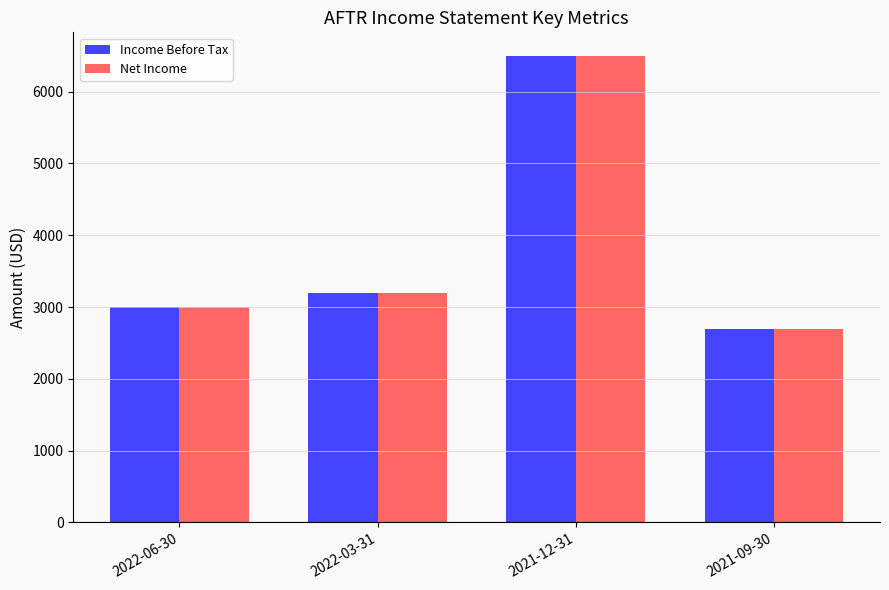

What value does the Income Before Tax series have at 2021-09-30, to the nearest 10?

2700